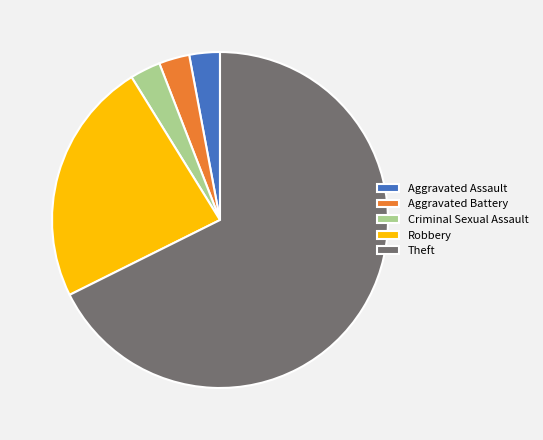

How many segments does this pie chart have?

5